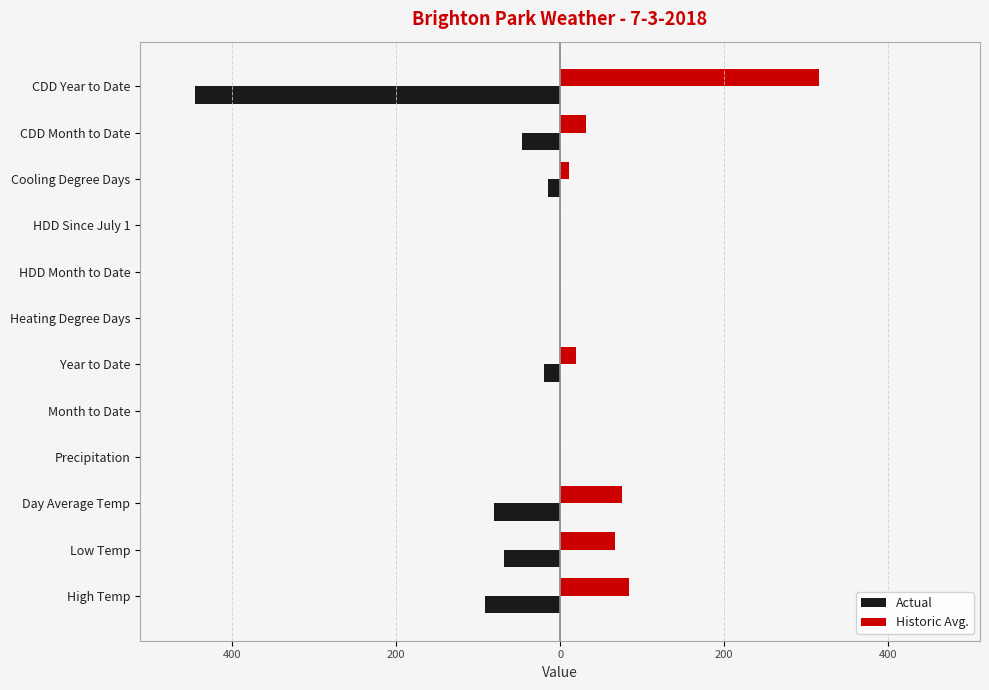

What is the maximum value for Historic Avg.?

315.0